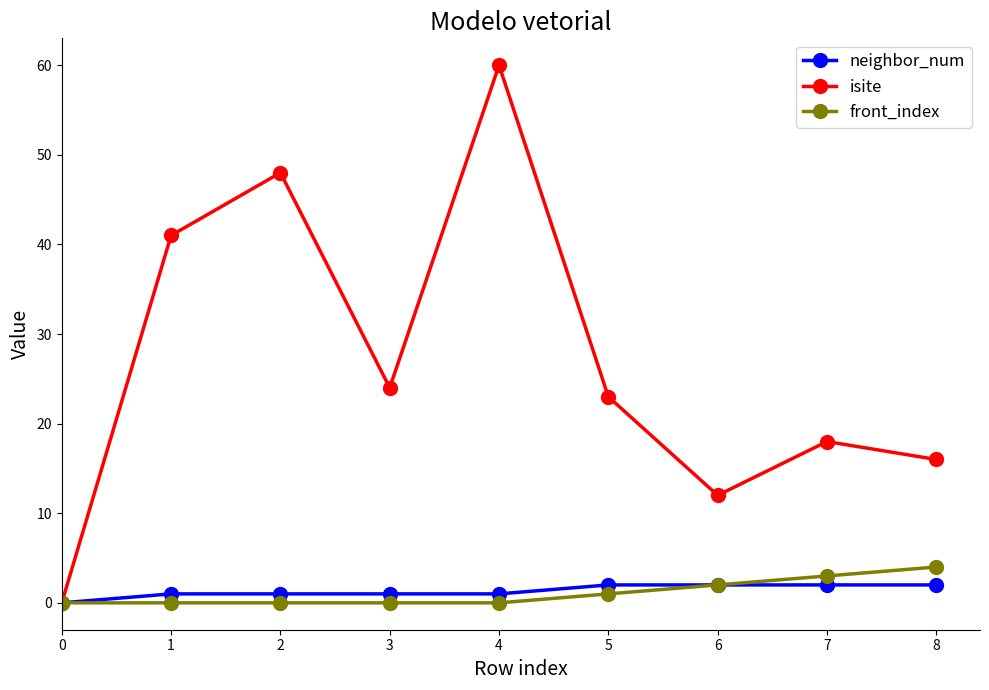

True or false: neighbor_num has a value of 2 at 7.

True